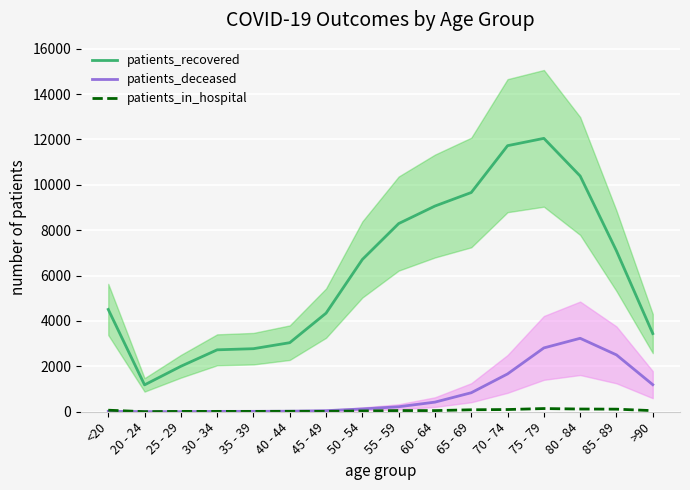

True or false: patients_deceased and patients_in_hospital intersect in this chart.

True